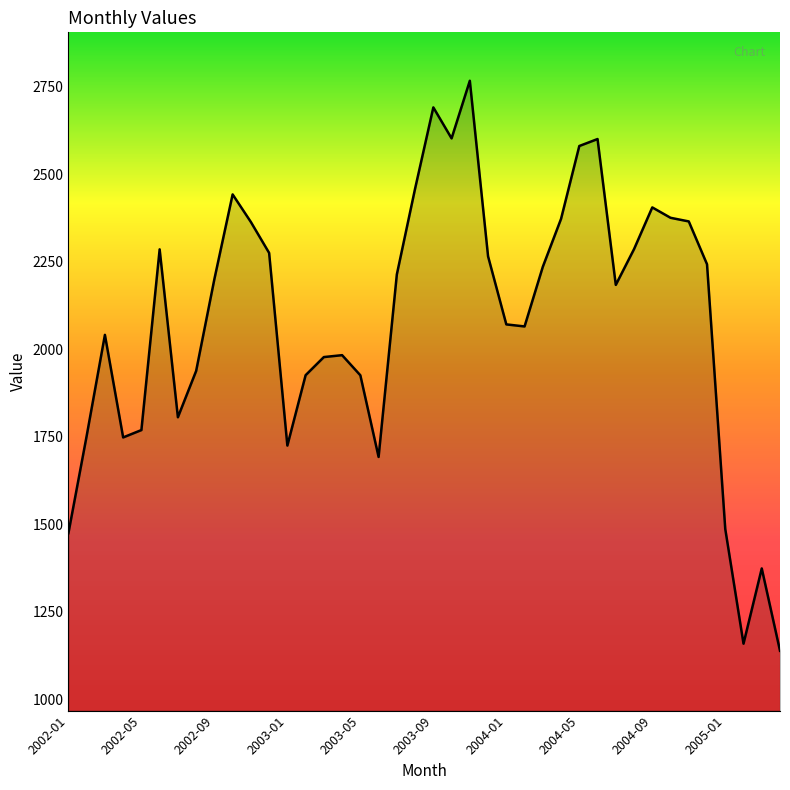

What is the greatest value displayed?

2767.5